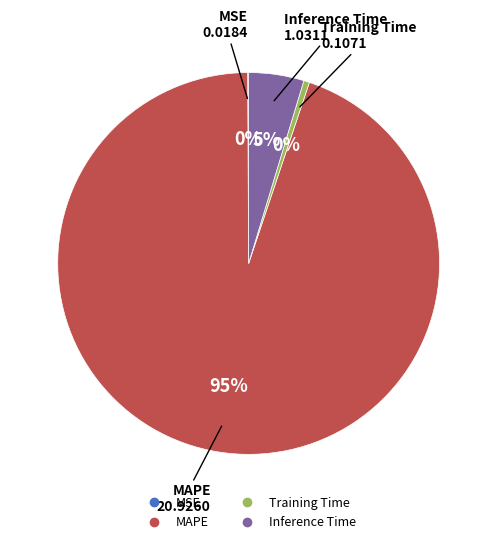

Do Training Time and Inference Time together represent more than half of the pie?

No